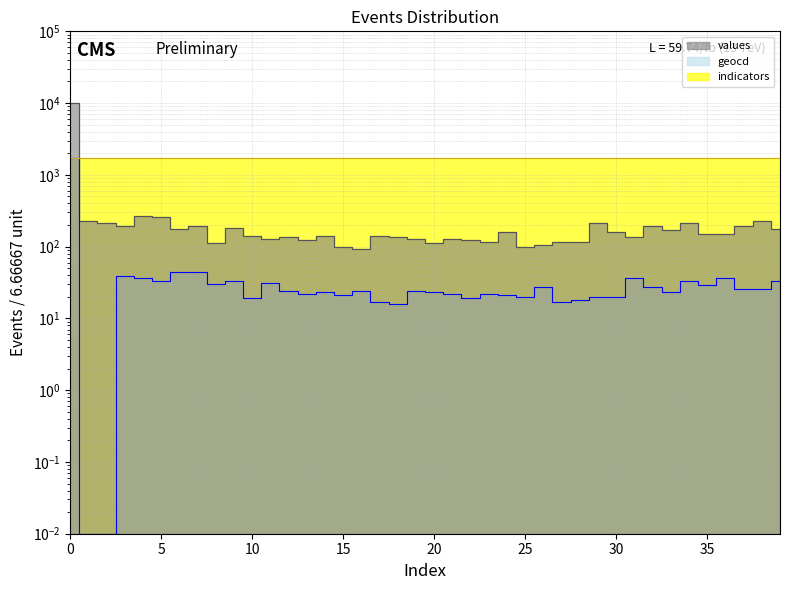

Is this an area chart (filled region under the line)?

No